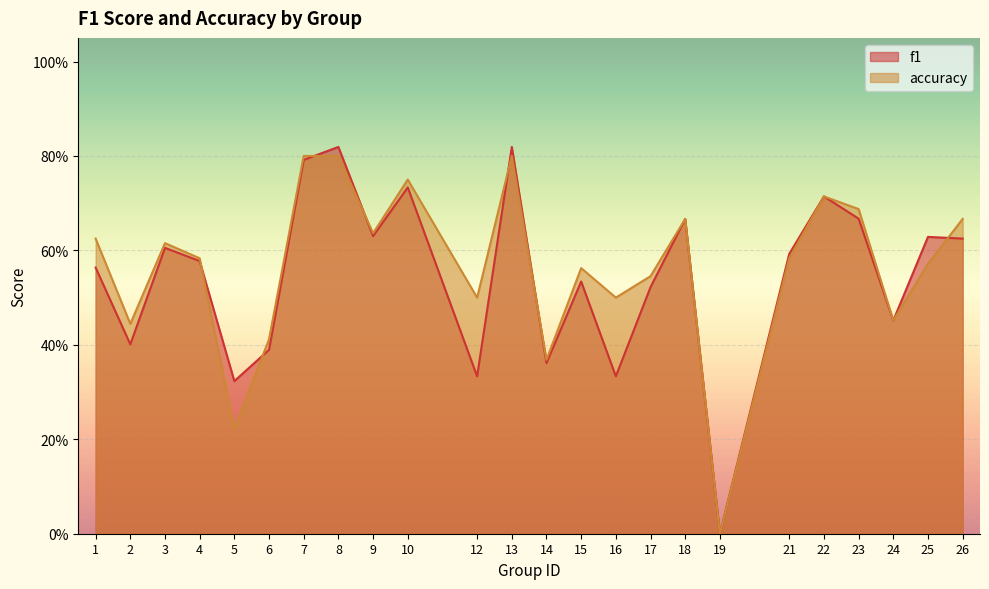

How many interior local valleys does the accuracy series have?

8